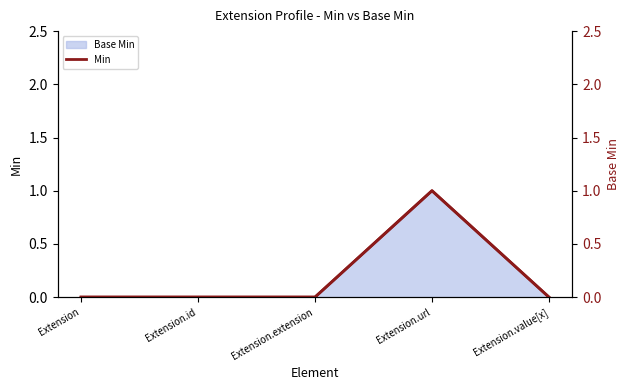

The value of Min at Extension.id is 0. True or false?

True